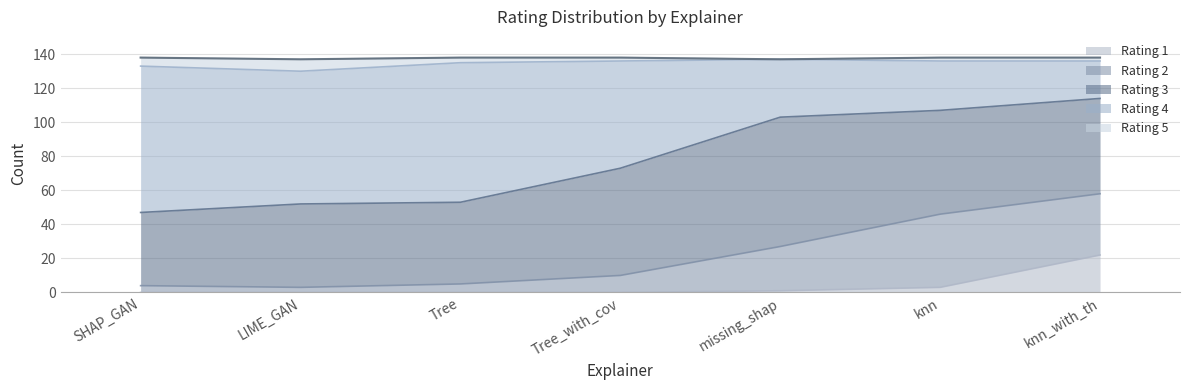

True or false: Rating 5 has more than 0 interior local peaks.

True